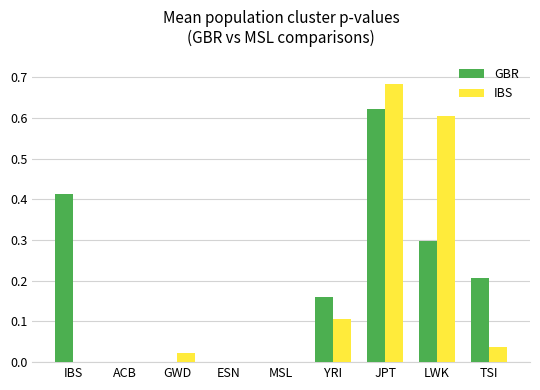

At which category is the sum across all series the highest?

JPT